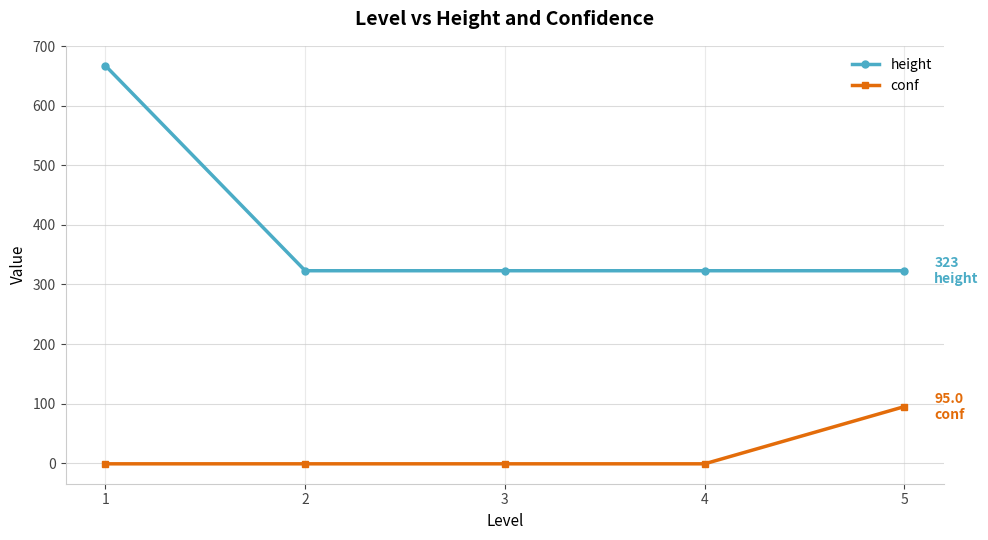

What is the highest value of the height series?

667